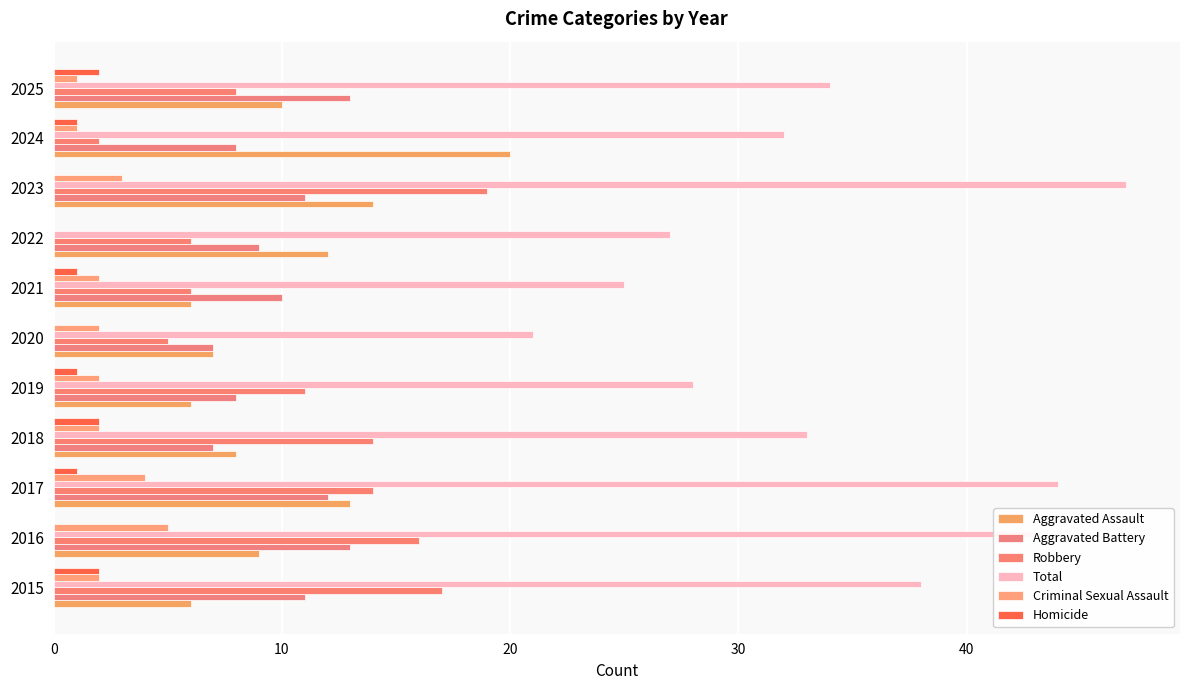

Which series has the largest total across all categories?

Total